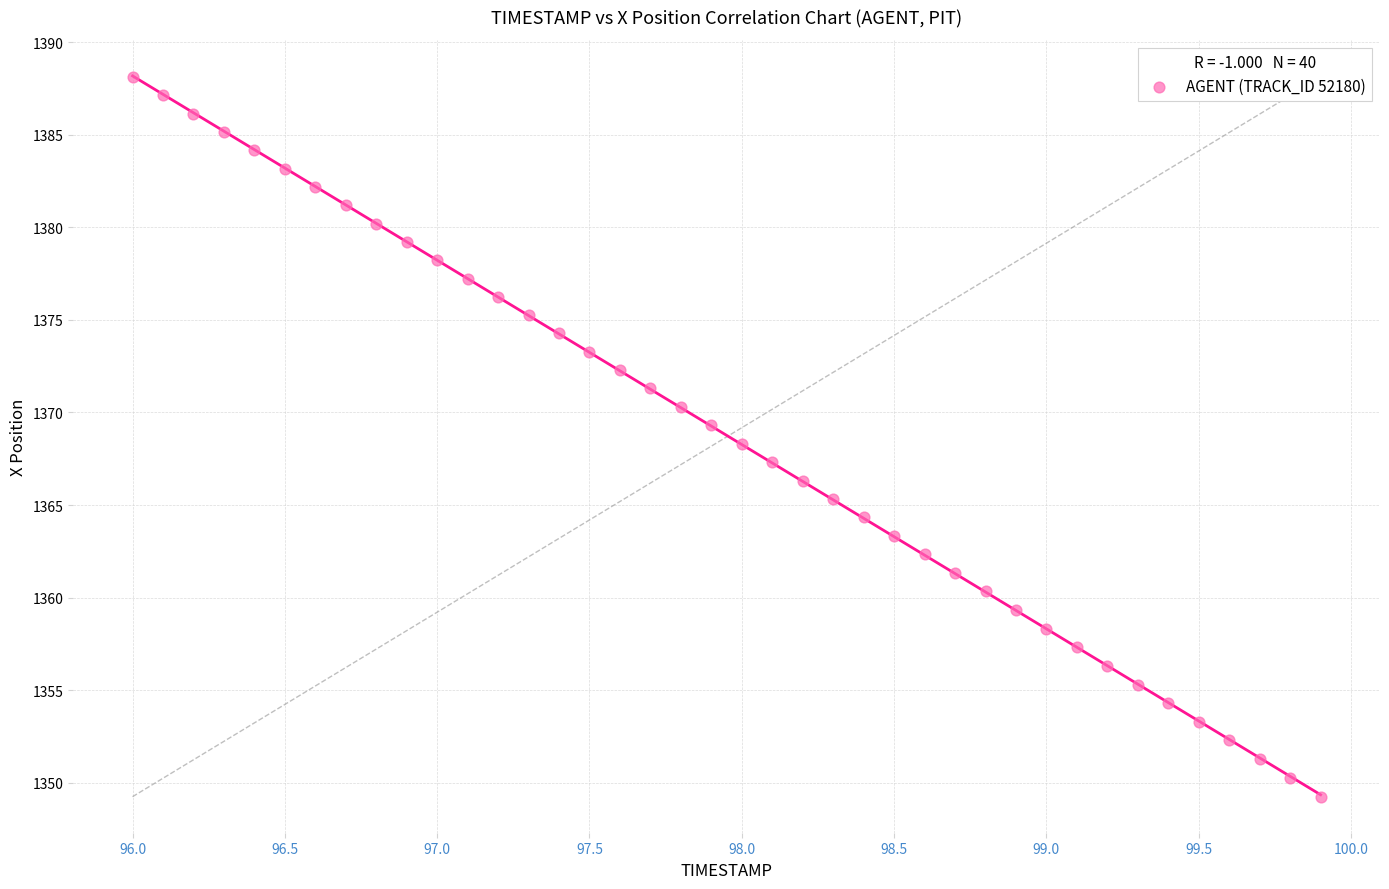

What is the range of Y values (max minus min)?

38.9